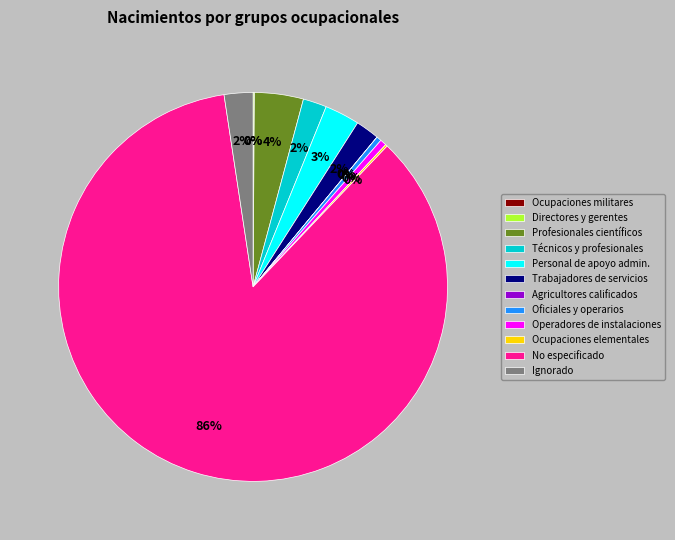

Rank the categories by value from lowest to highest.

Agricultores calificados, Ocupaciones militares, Directores y gerentes, Ocupaciones elementales, Oficiales y operarios, Operadores de instalaciones, Técnicos y profesionales, Trabajadores de servicios, Ignorado, Personal de apoyo administrativo, Profesionales científicos, No especificado